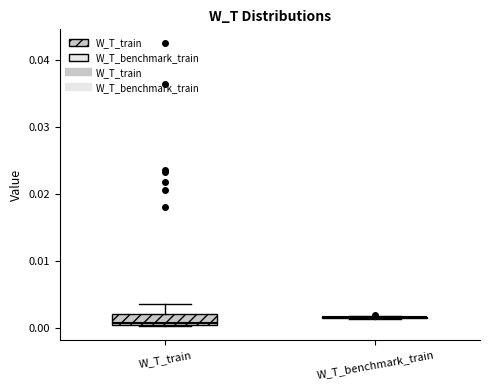

Reading left to right, read every box against the y-axis: the position of its median line, the range the box covers, and the ends of its whiskers. The values are not printed on the chart, so give them approximately, as read against the axis.

W_T_train: median 0.001, box 0.000 to 0.002, whiskers 0.000 to 0.004
W_T_benchmark_train: box collapsed to a line at 0.002, whiskers 0.001 to 0.002